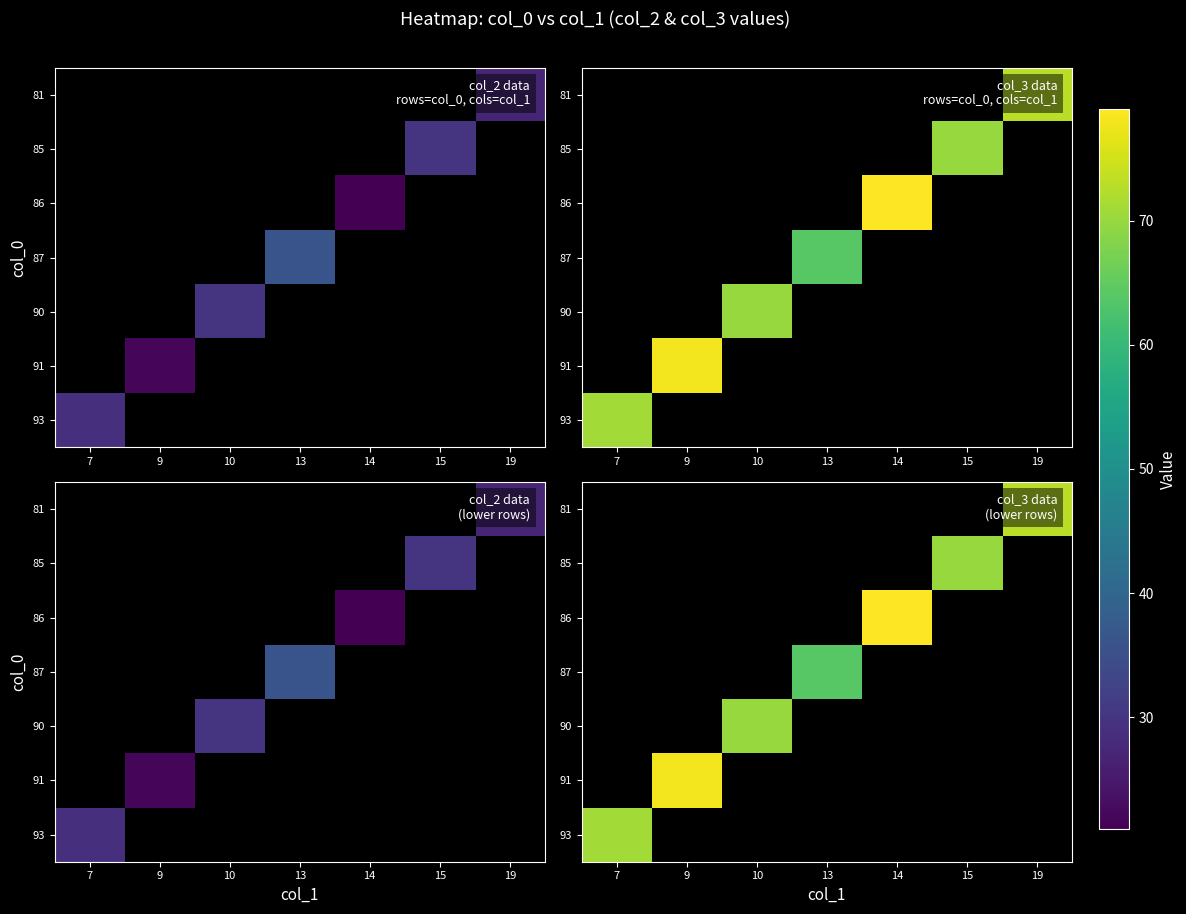

What is the maximum value shown in the chart?

79.0